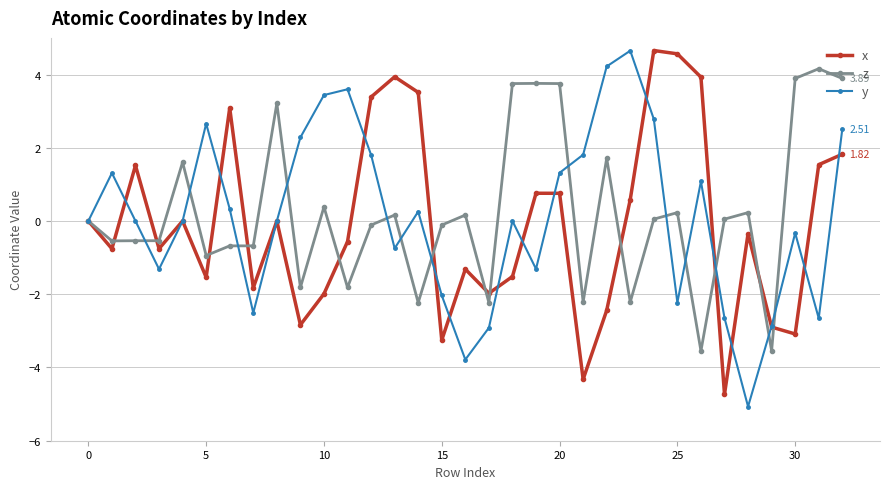

How many interior local peaks does the y series have?

8